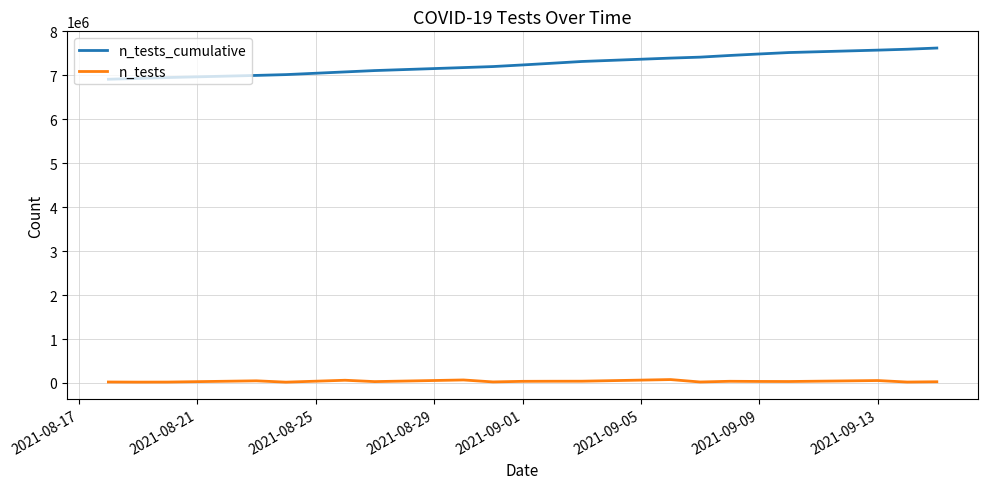

What are all the series names shown in the legend?

n_tests_cumulative, n_tests